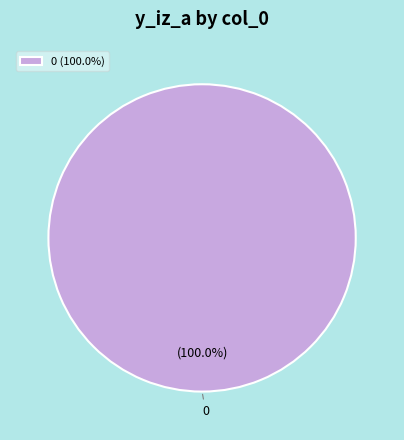

How many slices are in this pie chart?

1